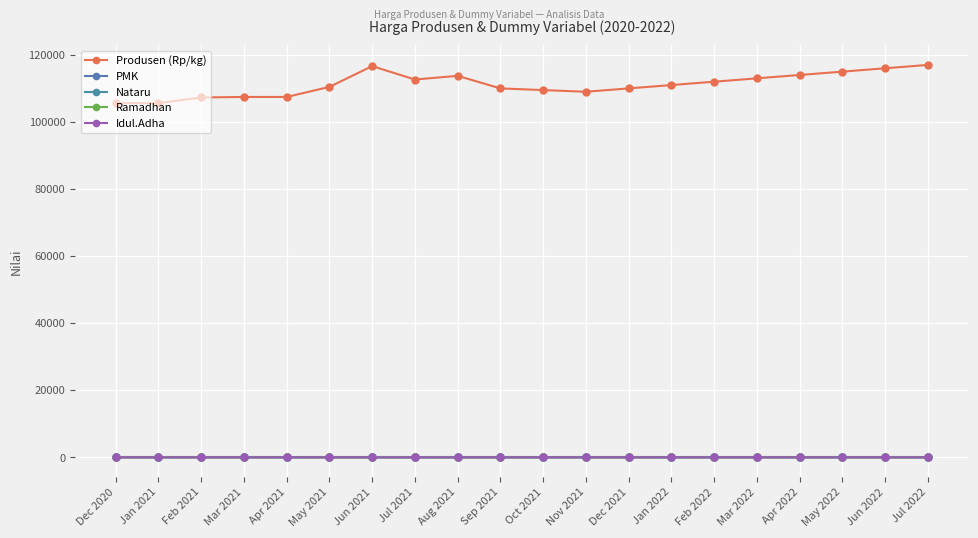

Reading left to right, extract all data points from this chart.

Produsen (Rp/kg): Dec 2020=105600	Jan 2021=105600	Feb 2021=107300	Mar 2021=107450	Apr 2021=107450	May 2021=110450	Jun 2021=116650	Jul 2021=112650	Aug 2021=113750	Sep 2021=110000	Oct 2021=109500	Nov 2021=109000	Dec 2021=110000	Jan 2022=111000	Feb 2022=112000	Mar 2022=113000	Apr 2022=114000	May 2022=115000	Jun 2022=116000	Jul 2022=117000
PMK: Dec 2020=0	Jan 2021=0	Feb 2021=0	Mar 2021=0	Apr 2021=0	May 2021=0	Jun 2021=0	Jul 2021=0	Aug 2021=0	Sep 2021=0	Oct 2021=0	Nov 2021=0	Dec 2021=0	Jan 2022=0	Feb 2022=0	Mar 2022=0	Apr 2022=0	May 2022=0	Jun 2022=0	Jul 2022=0
Nataru: Dec 2020=1	Jan 2021=1	Feb 2021=0	Mar 2021=0	Apr 2021=0	May 2021=0	Jun 2021=0	Jul 2021=0	Aug 2021=0	Sep 2021=0	Oct 2021=0	Nov 2021=0	Dec 2021=1	Jan 2022=1	Feb 2022=0	Mar 2022=0	Apr 2022=0	May 2022=0	Jun 2022=0	Jul 2022=0
Ramadhan: Dec 2020=0	Jan 2021=0	Feb 2021=0	Mar 2021=0	Apr 2021=1	May 2021=1	Jun 2021=0	Jul 2021=0	Aug 2021=0	Sep 2021=0	Oct 2021=0	Nov 2021=0	Dec 2021=0	Jan 2022=0	Feb 2022=0	Mar 2022=1	Apr 2022=1	May 2022=1	Jun 2022=0	Jul 2022=0
Idul.Adha: Dec 2020=0	Jan 2021=0	Feb 2021=0	Mar 2021=0	Apr 2021=0	May 2021=0	Jun 2021=0	Jul 2021=1	Aug 2021=0	Sep 2021=0	Oct 2021=0	Nov 2021=0	Dec 2021=0	Jan 2022=0	Feb 2022=0	Mar 2022=0	Apr 2022=0	May 2022=0	Jun 2022=0	Jul 2022=1